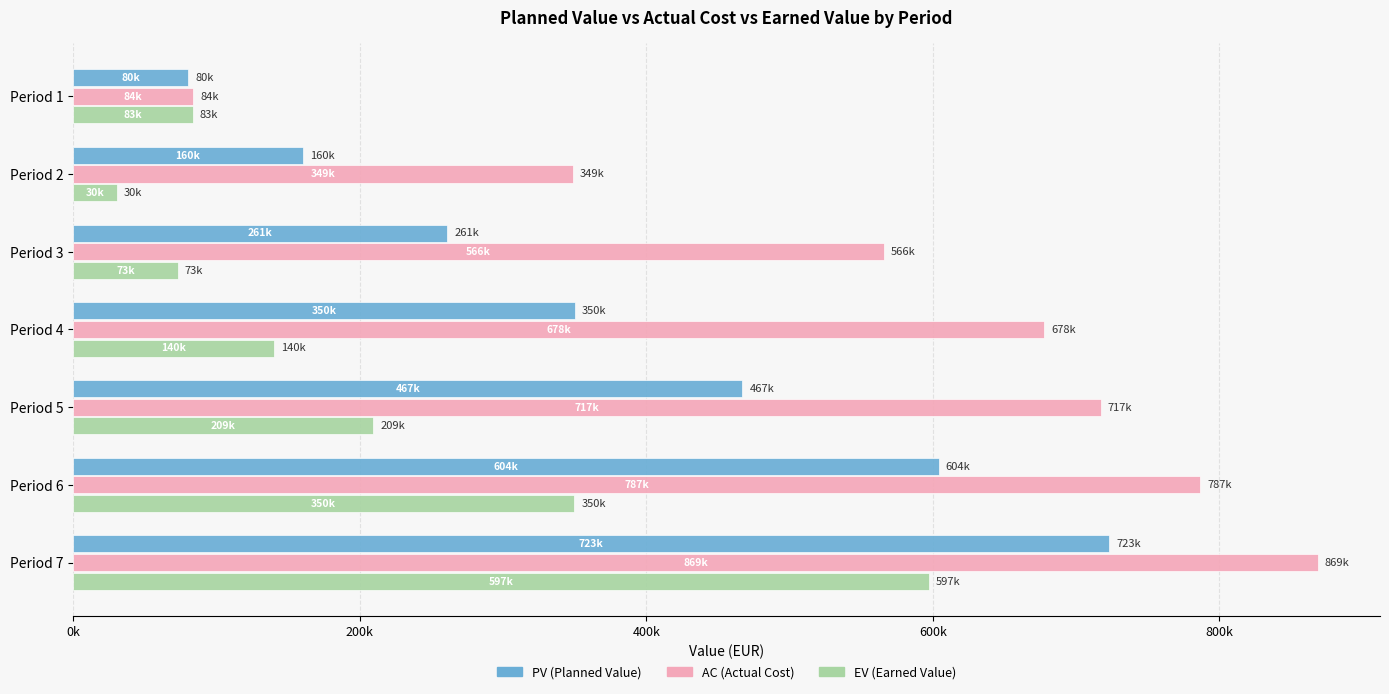

What are all the series names shown in the legend?

PV (Planned Value), AC (Actual Cost), EV (Earned Value)